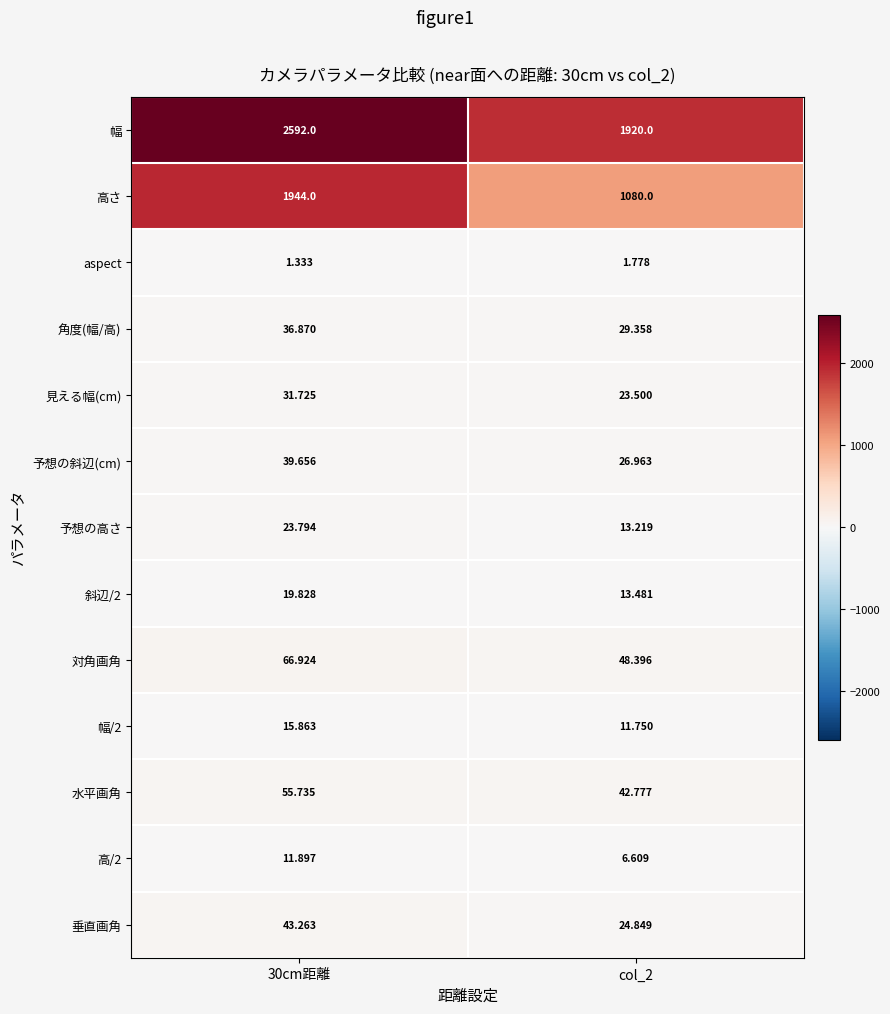

Which series has the largest total across all categories?

幅